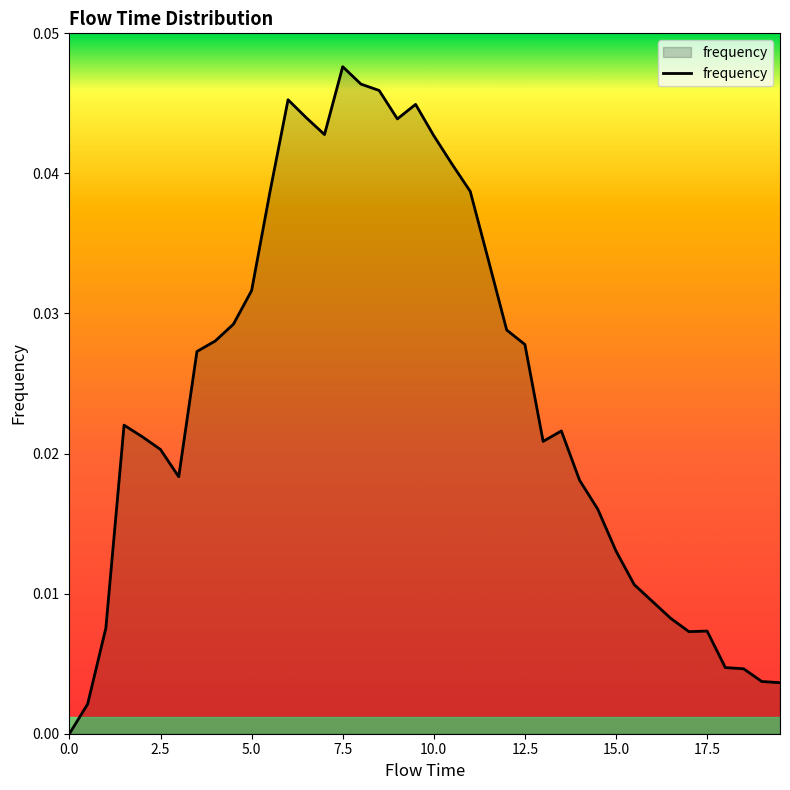

How many interior local valleys (lower than both neighbors) does the data have?

5